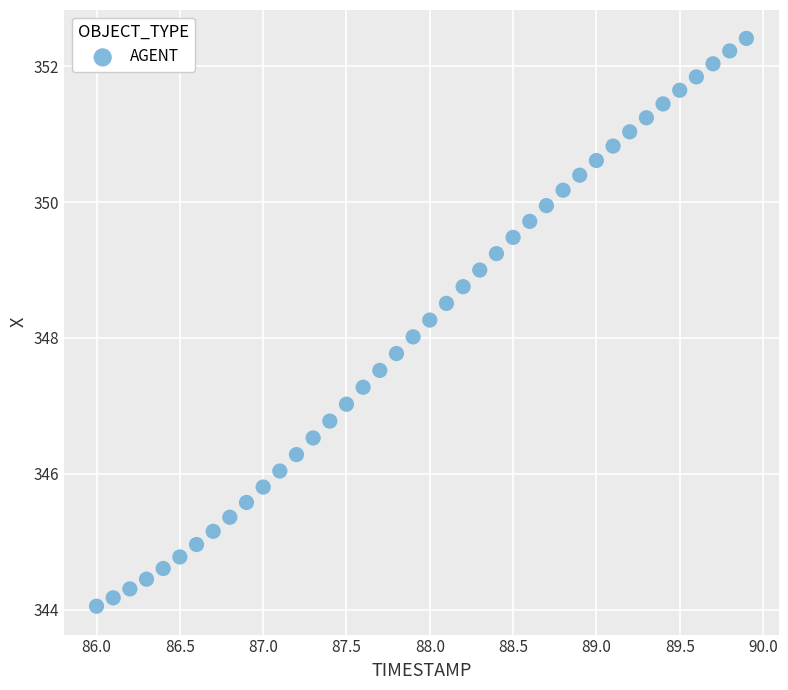

What is the range of X values (max minus min)?

3.9